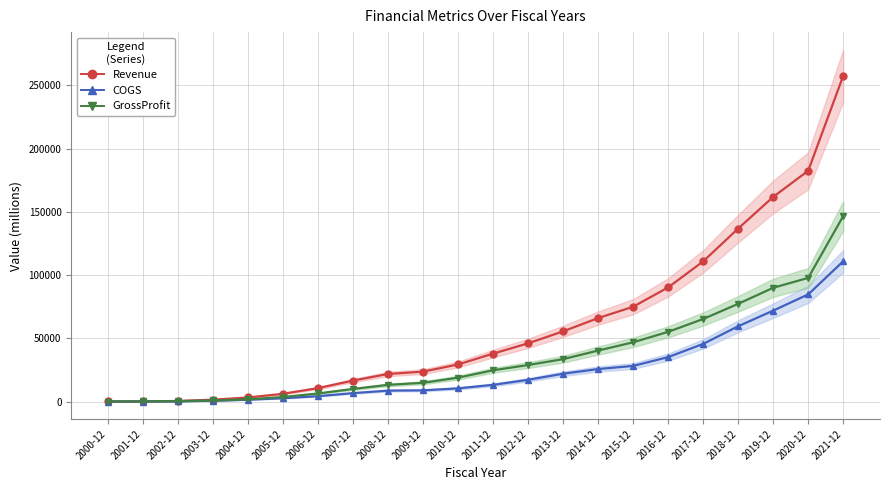

Which series has the widest spread of values?

Revenue